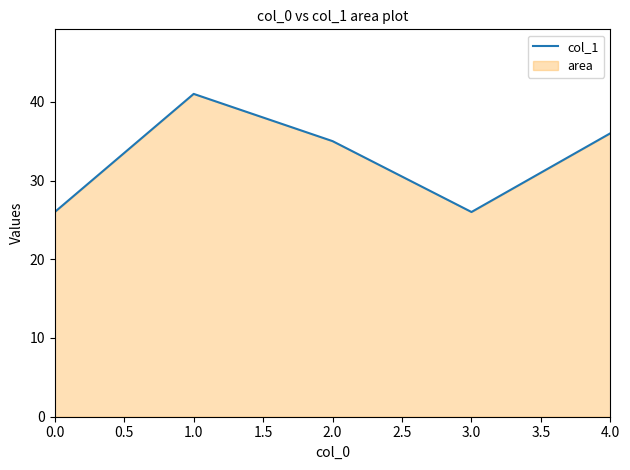

Is it true that the value at 0.0 is 42?

False